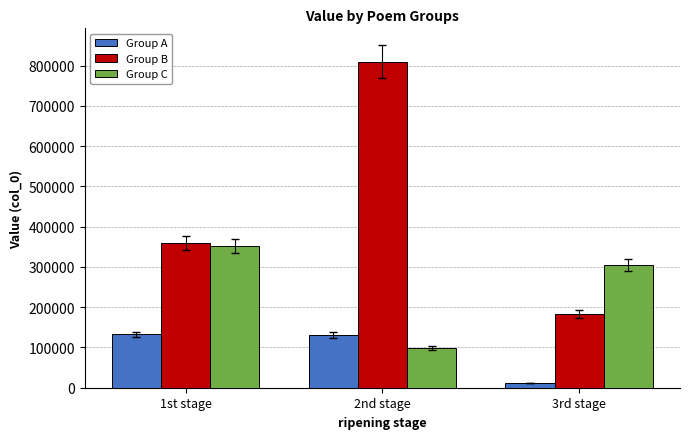

How many Group C values are between 97848 and 352843?

3